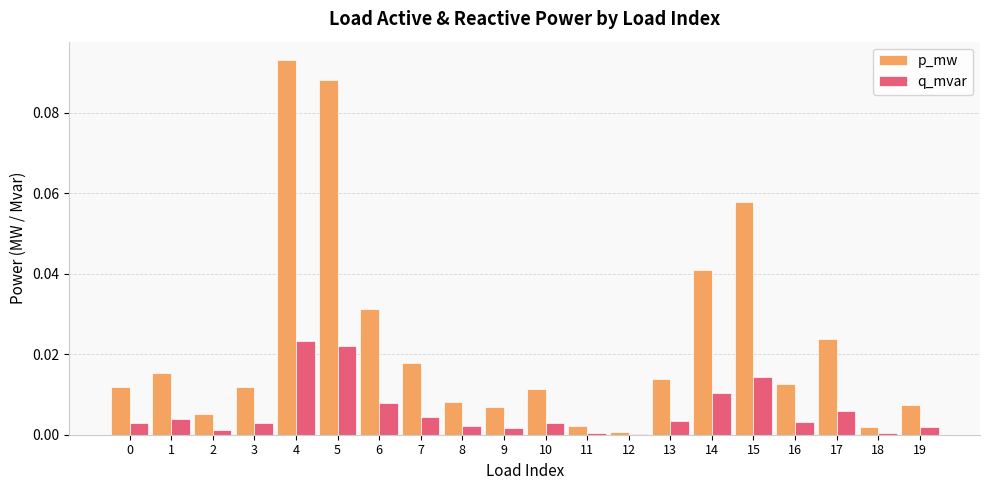

Is it true that p_mw equals 0.0 at 9?

True